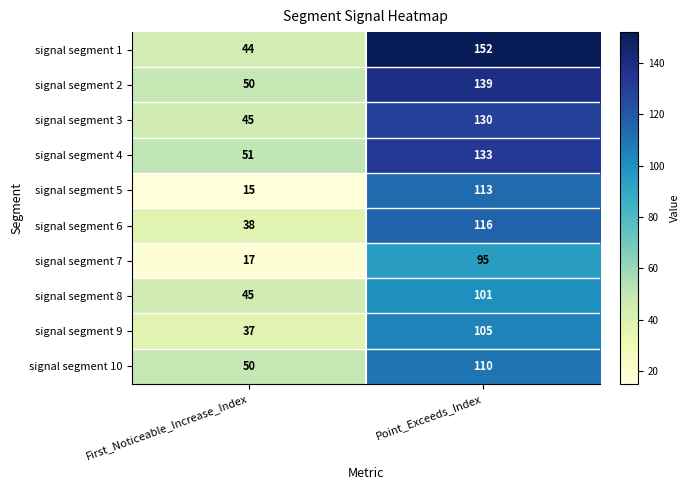

Which series has the widest spread of values?

signal segment 1